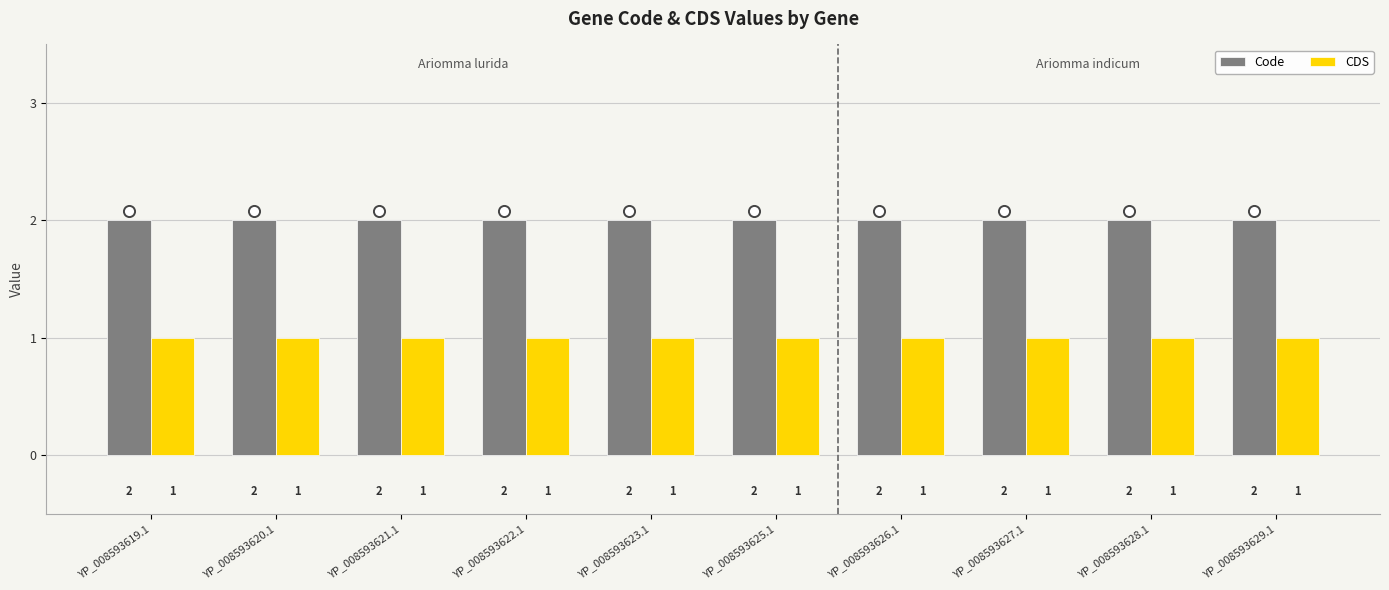

True or false: CDS has a value of 1 at YP_008593629.1.

True